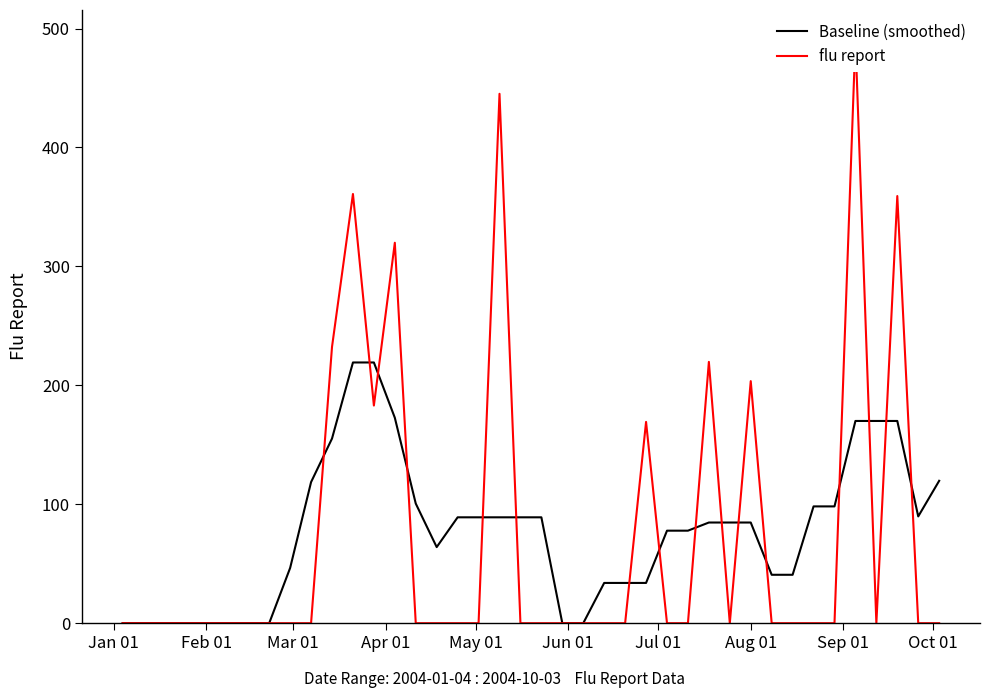

Rank the series by their average value, from lowest to highest.

flu report, Baseline (smoothed)